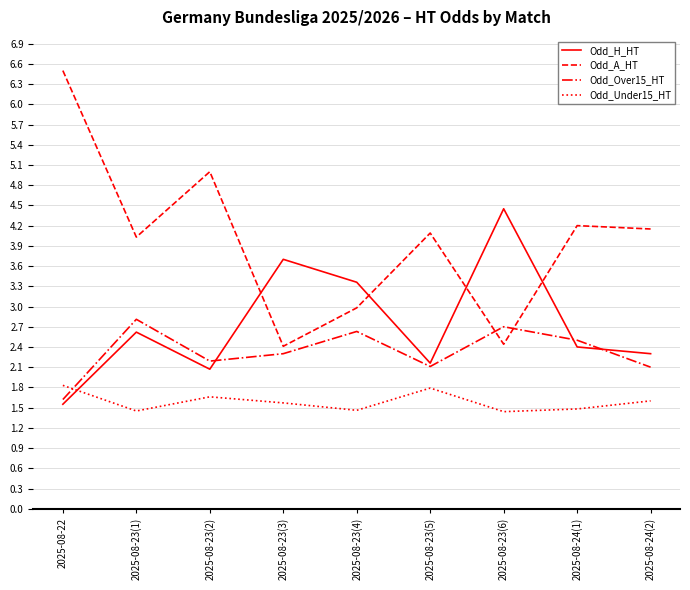

True or false: Odd_Over15_HT has a value of 3.2 at 2025-08-23(3).

False